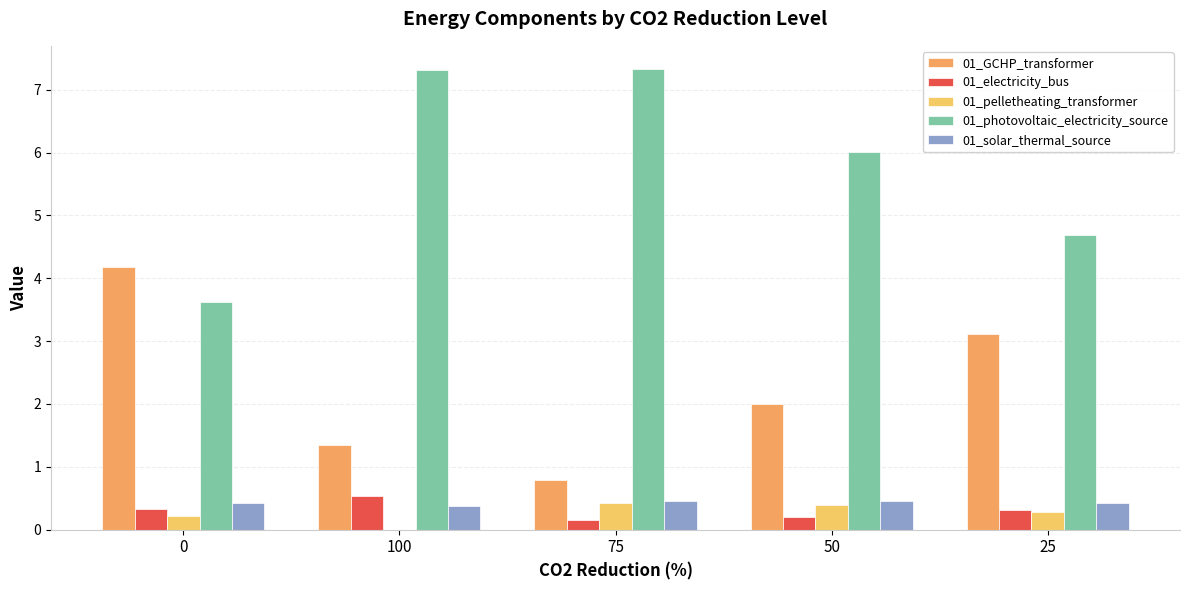

At which category does the chart reach its minimum across all series?

100